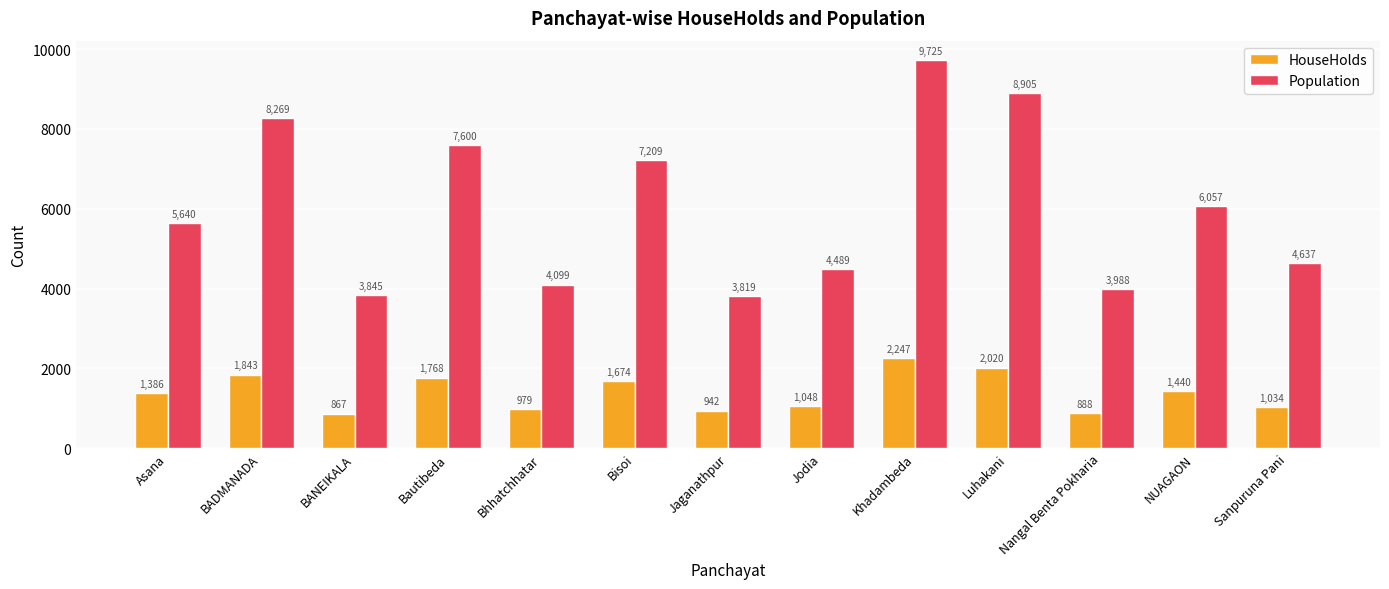

How many bars are there in each group?

2